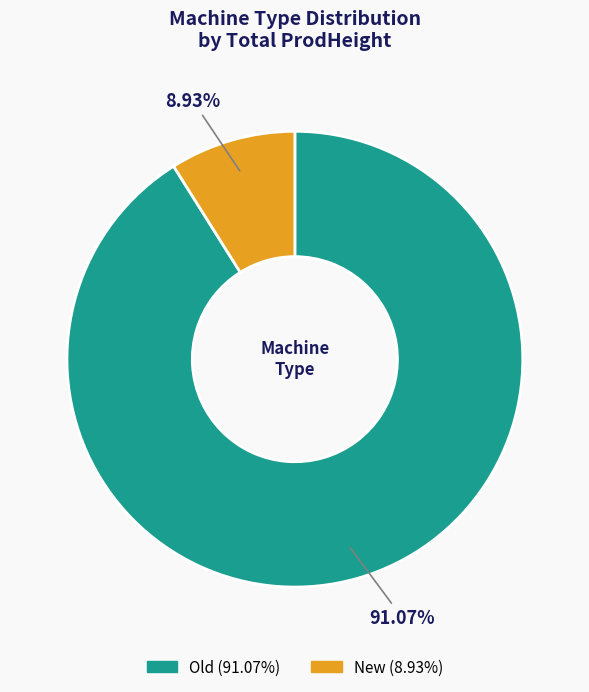

Do New and Old together represent more than half of the pie?

Yes